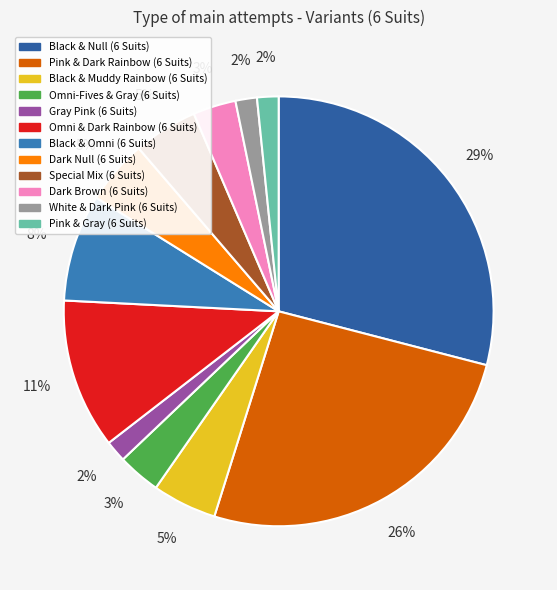

What is the ratio of the value at Black & Muddy Rainbow (6 Suits) to the value at Omni & Dark Rainbow (6 Suits)?

0.4